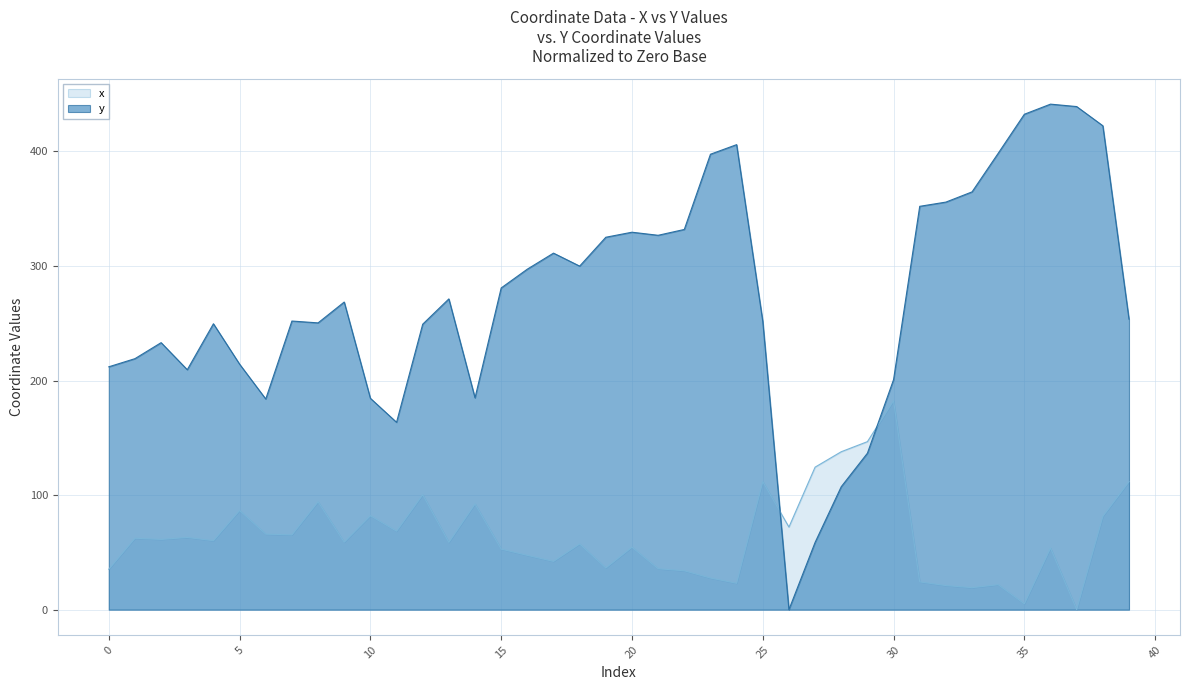

Reading left to right, extract all data points from this chart.

x: 0=35.3	1=62.3	2=61.3	3=63.0	4=60.2	5=86.6	6=65.9	7=65.3	8=94.2	9=58.9	10=82.0	11=68.5	12=100.3	13=58.7	14=92.3	15=52.8	16=47.4	17=42.1	18=57.4	19=36.4	20=54.5	21=35.7	22=33.9	23=27.6	24=23.0	25=111.8	26=72.1	27=124.4	28=137.8	29=146.6	30=182.3	31=24.2	32=21.0	33=19.2	34=21.8	35=5.1	36=53.8	37=0.0	38=81.4	39=111.7
y: 0=212.0	1=219.1	2=233.1	3=209.4	4=249.5	5=214.3	6=183.9	7=251.9	8=250.3	9=268.5	10=184.5	11=163.5	12=249.2	13=271.3	14=184.9	15=280.8	16=297.2	17=311.2	18=299.9	19=325.1	20=329.5	21=326.8	22=331.9	23=397.5	24=405.9	25=251.6	26=0.0	27=58.7	28=107.3	29=136.5	30=200.8	31=352.1	32=355.8	33=364.7	34=398.4	35=432.5	36=441.3	37=439.2	38=422.4	39=253.6